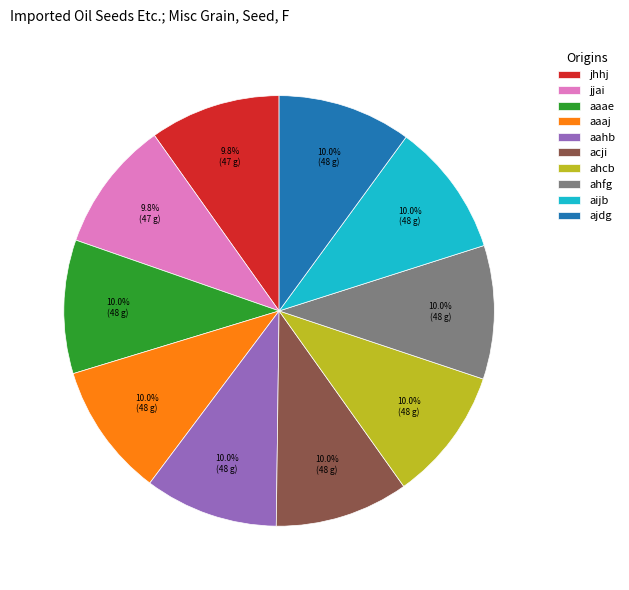

What percentage is the ahfg slice, to the nearest percent?

10%